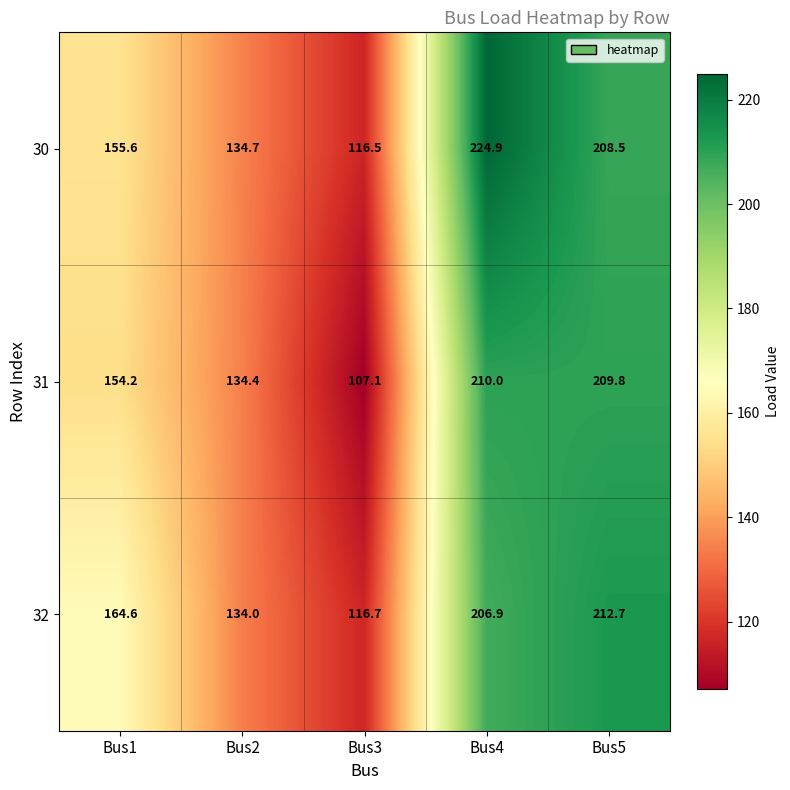

Reading left to right, list all the values displayed in this chart.

30: Bus1=155.6	Bus2=134.7	Bus3=116.5	Bus4=224.9	Bus5=208.5
31: Bus1=154.2	Bus2=134.4	Bus3=107.1	Bus4=210.0	Bus5=209.8
32: Bus1=164.6	Bus2=134.0	Bus3=116.7	Bus4=206.9	Bus5=212.7